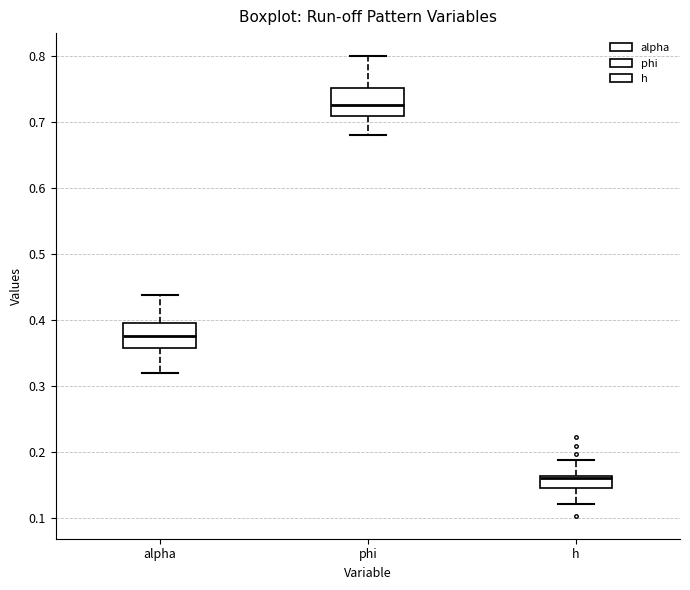

Reading left to right, transcribe this box plot: for each box, give where its median line is, the range the box spans, and where its two whiskers end, as read against the y-axis. The values are not printed on the chart, so give them approximately, as read against the axis.

alpha: median 0.38, box 0.36 to 0.39, whiskers 0.32 to 0.44
phi: median 0.73, box 0.71 to 0.75, whiskers 0.68 to 0.80
h: median 0.16 (just below the box's upper edge), box 0.15 to 0.16, whiskers 0.12 to 0.19